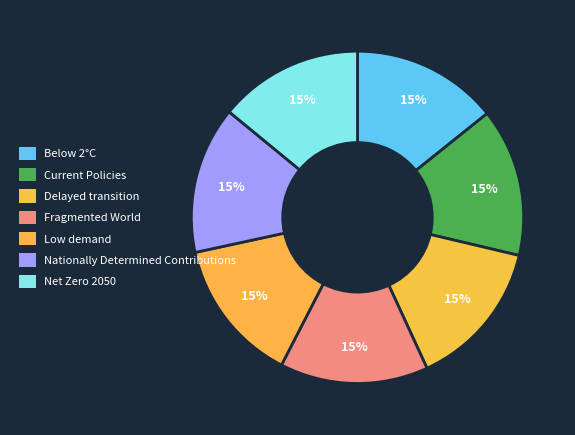

How much of the chart is everything except Current Policies?

85.6%